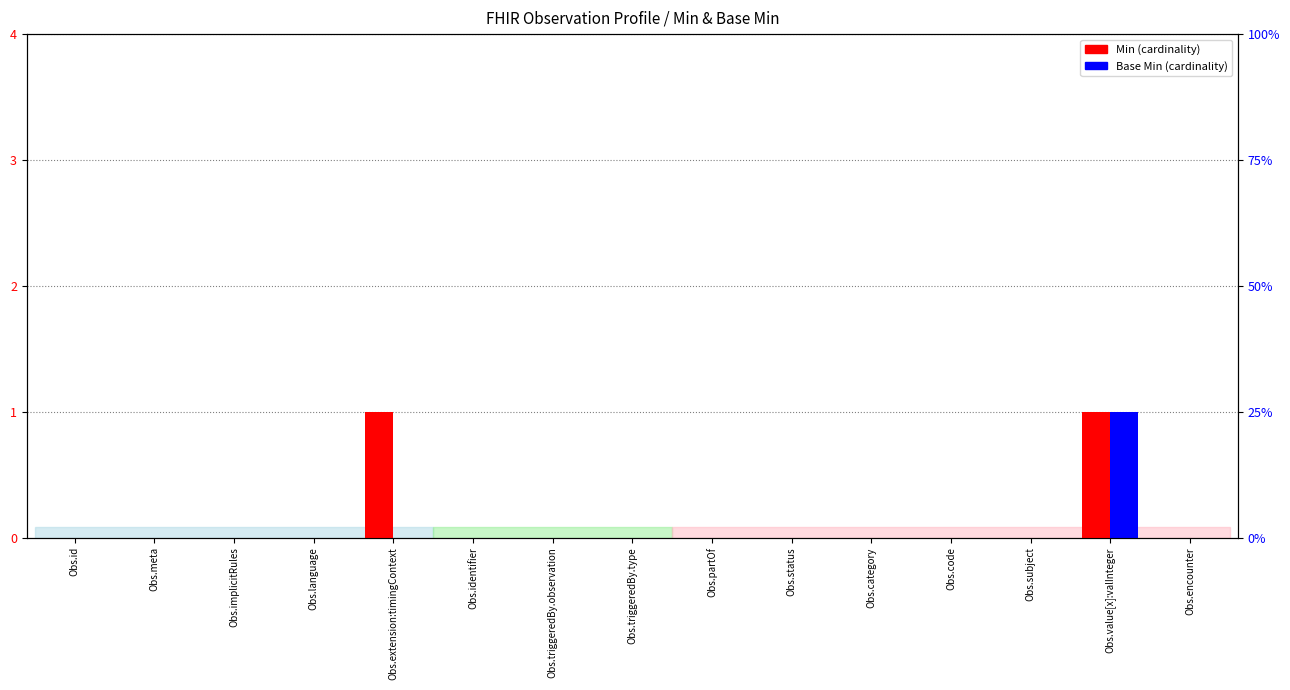

At how many categories does at least one series exceed 0?

2